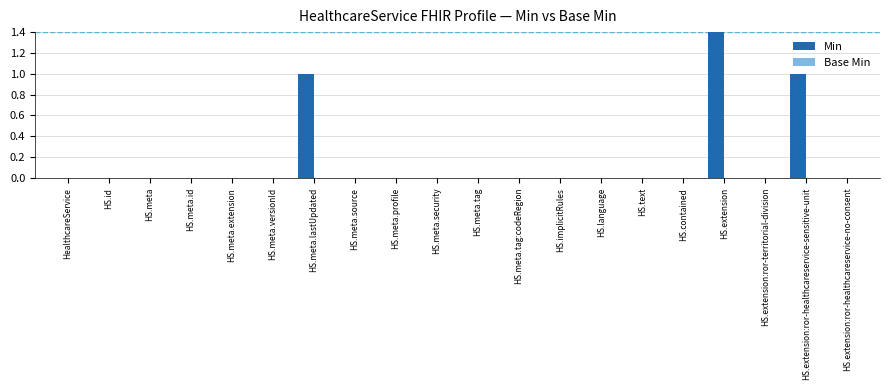

At HS.extension:ror-healthcareservice-no-consent, list the series in order from largest to smallest.

Min, Base Min